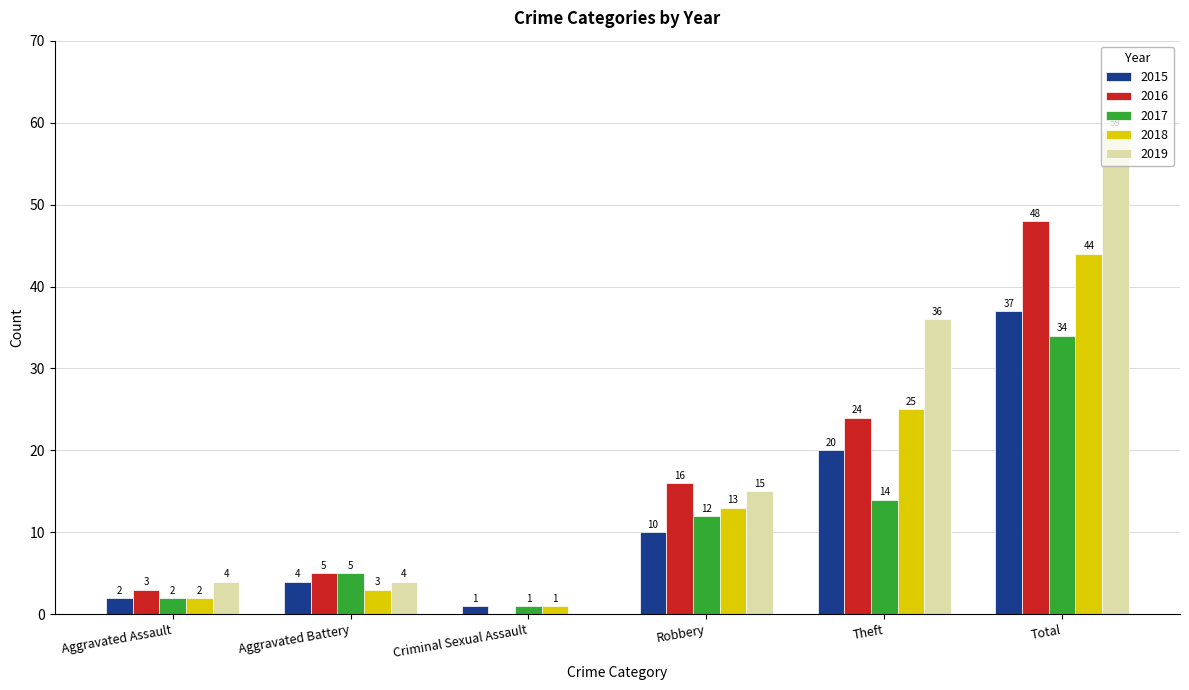

What is the total value across all series at Aggravated Assault?

13